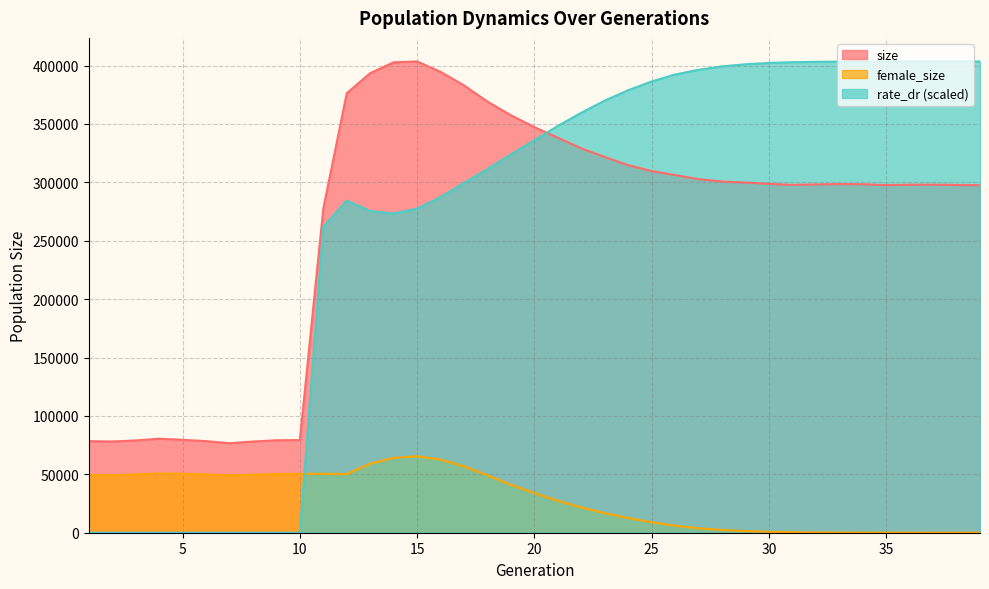

True or false: rate_dr has a value of 403470.2 at 37.

True